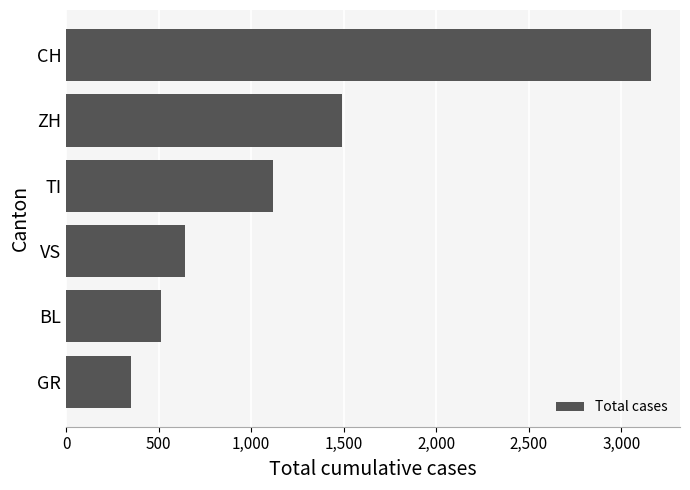

What is the difference between the maximum and minimum values?

2806